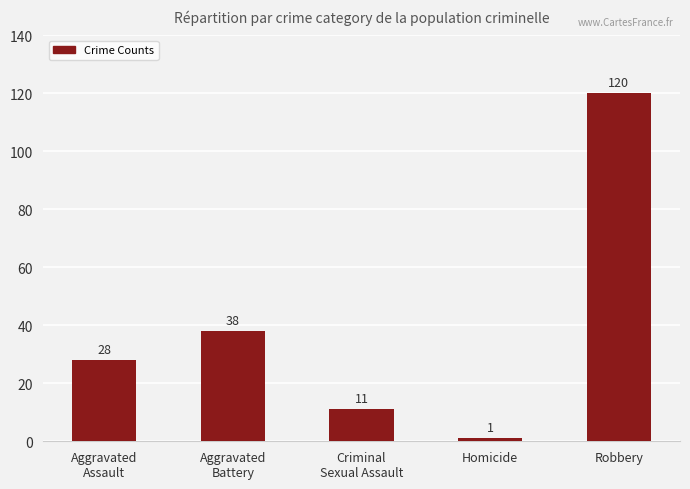

Are the bars horizontal?

No